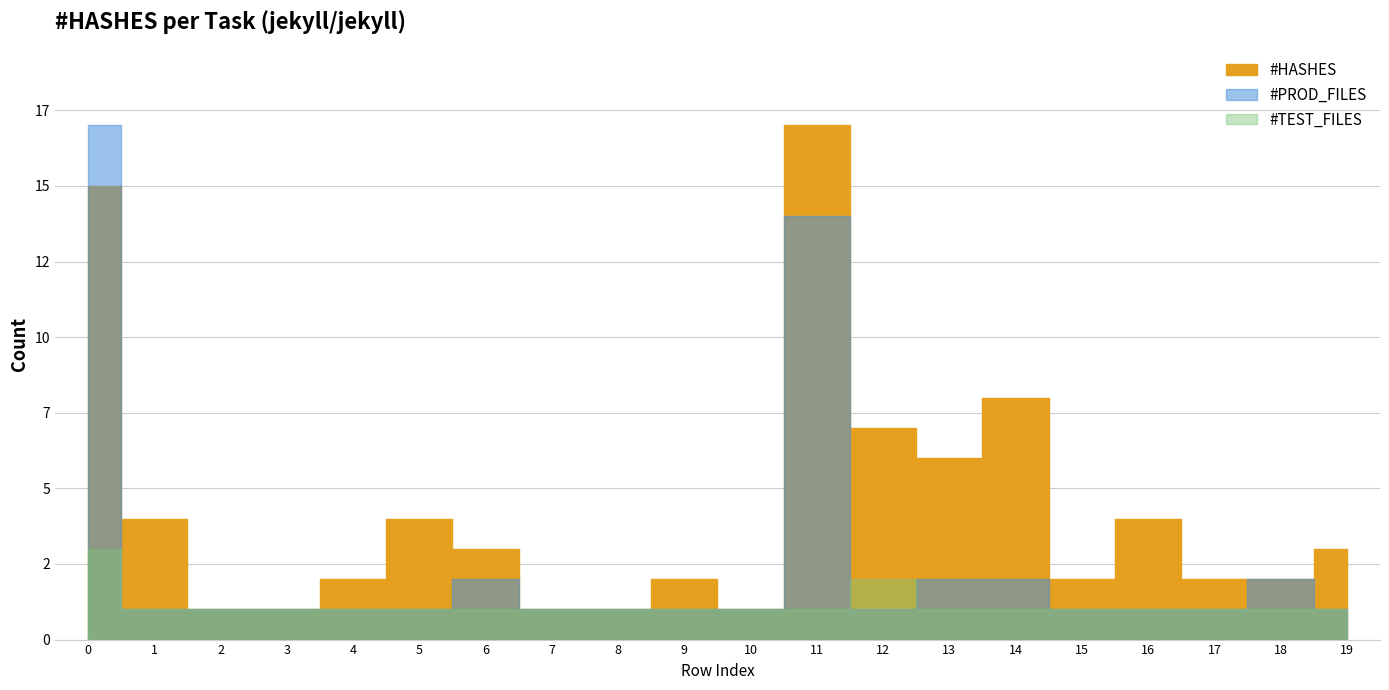

Where is the data nearest to the value 9?

14